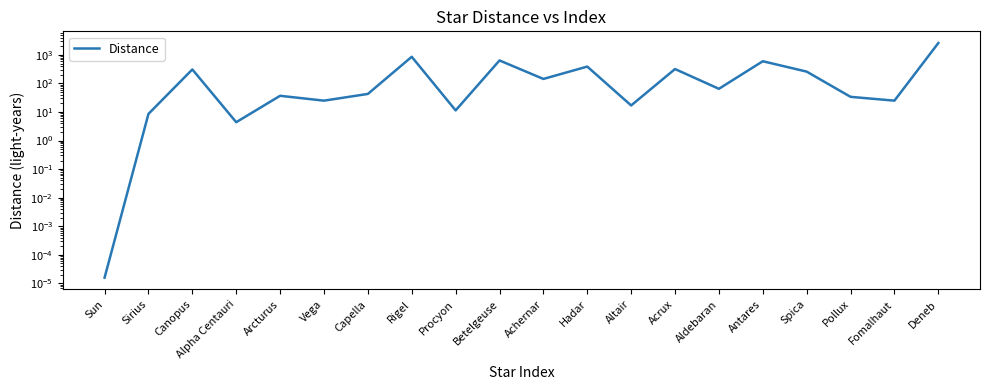

What is the value of the 20th point from the left?

2600.0